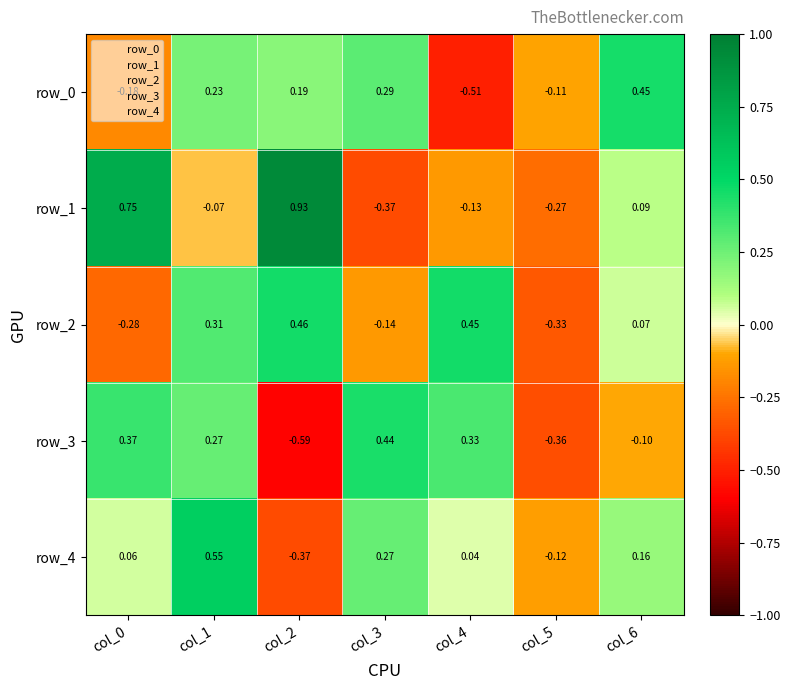

Is the value of row_3 at col_0 greater than the value of row_2 at col_4?

No